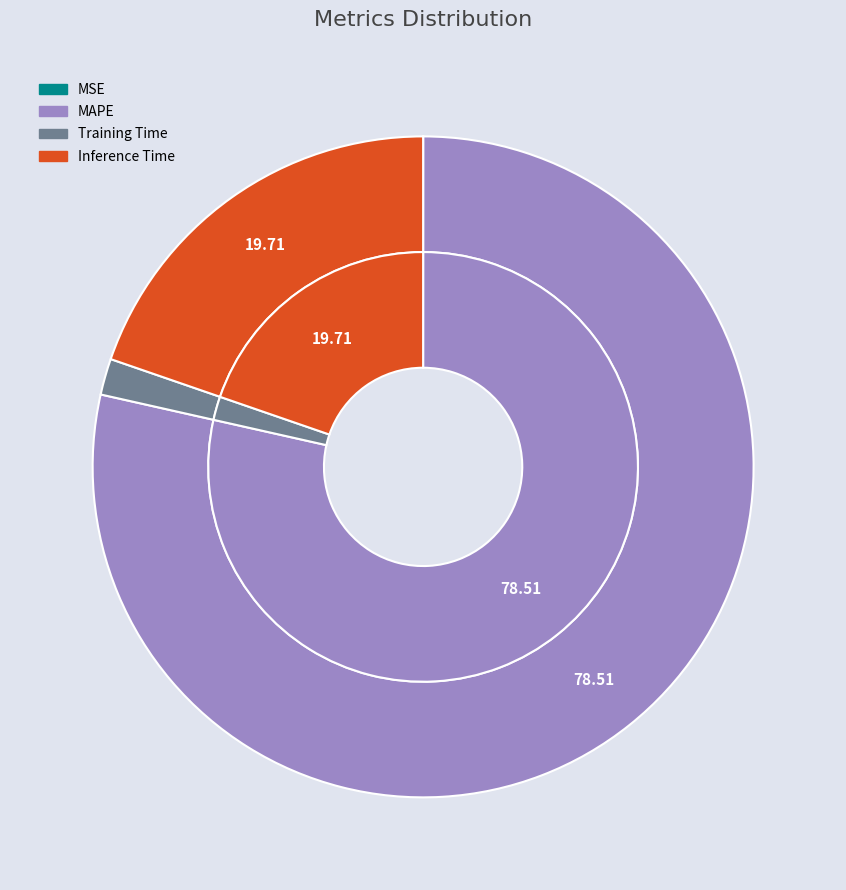

Does MAPE account for over 50% of the chart?

Yes